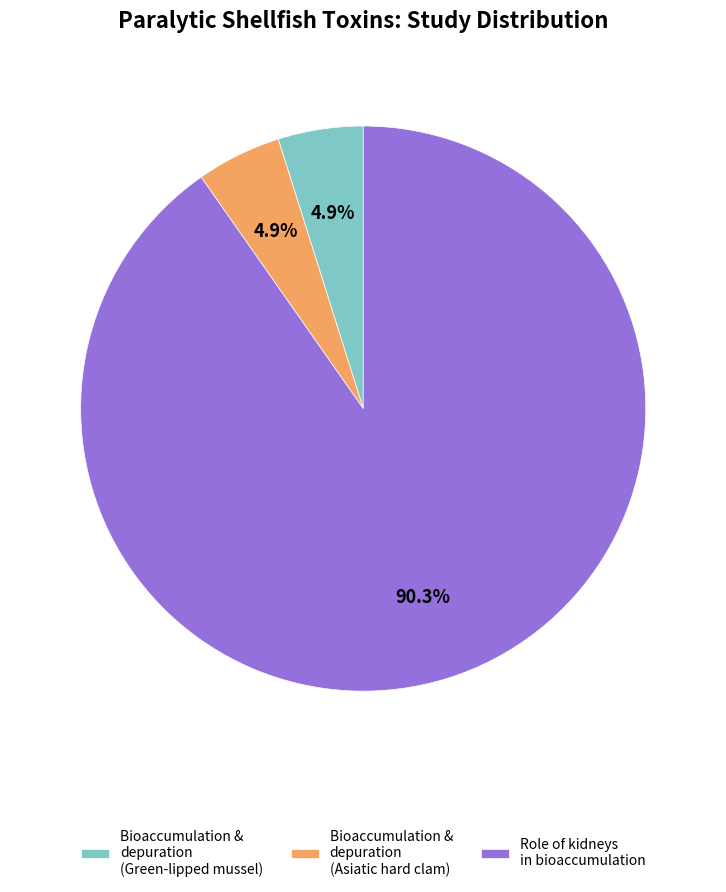

Between Role of kidneys in bioaccumulation and Bioaccumulation & depuration (Green-lipped mussel), which is larger?

Role of kidneys in bioaccumulation